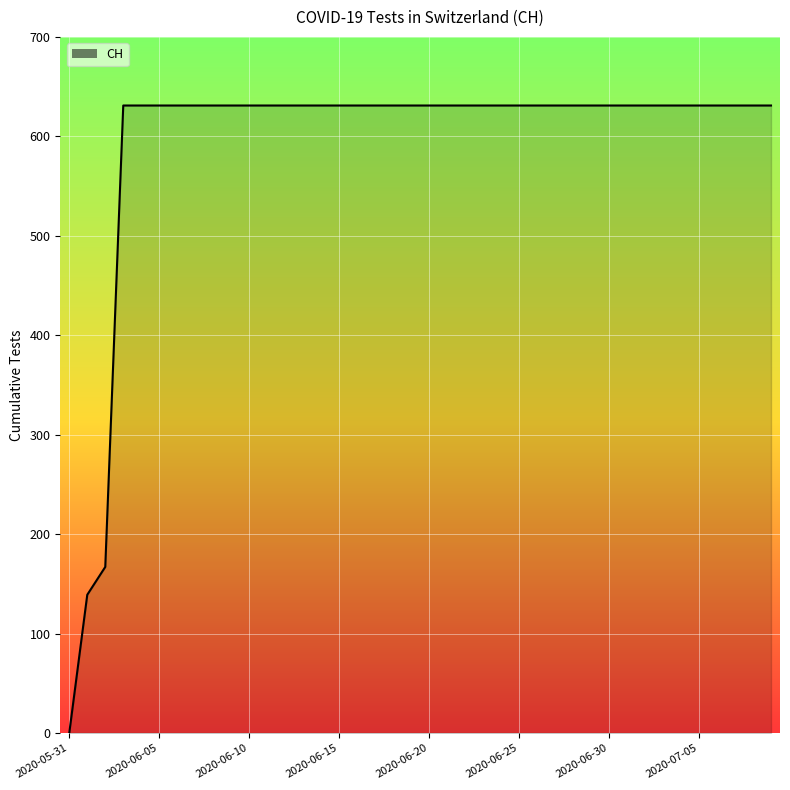

What is the sum of all values?

23653